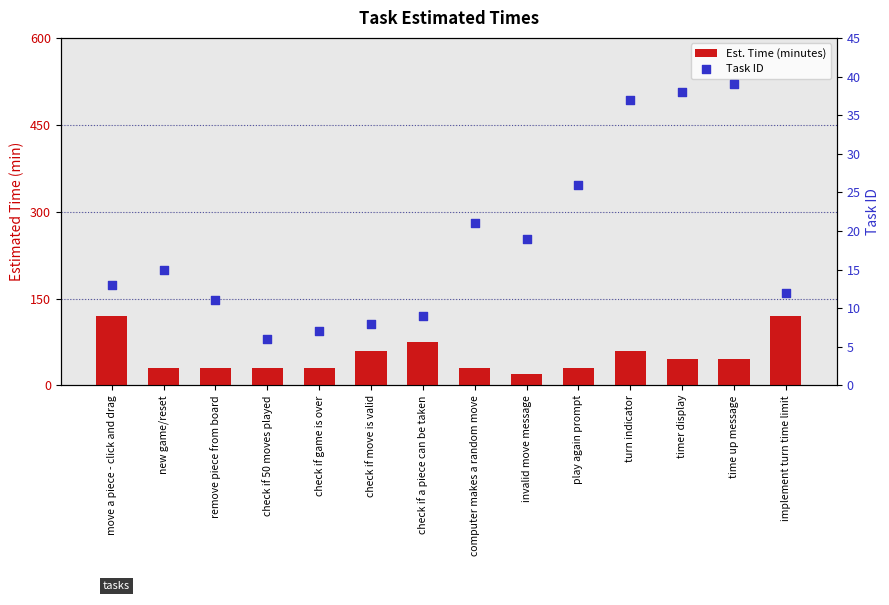

Which series reaches the minimum Y coordinate?

Task ID